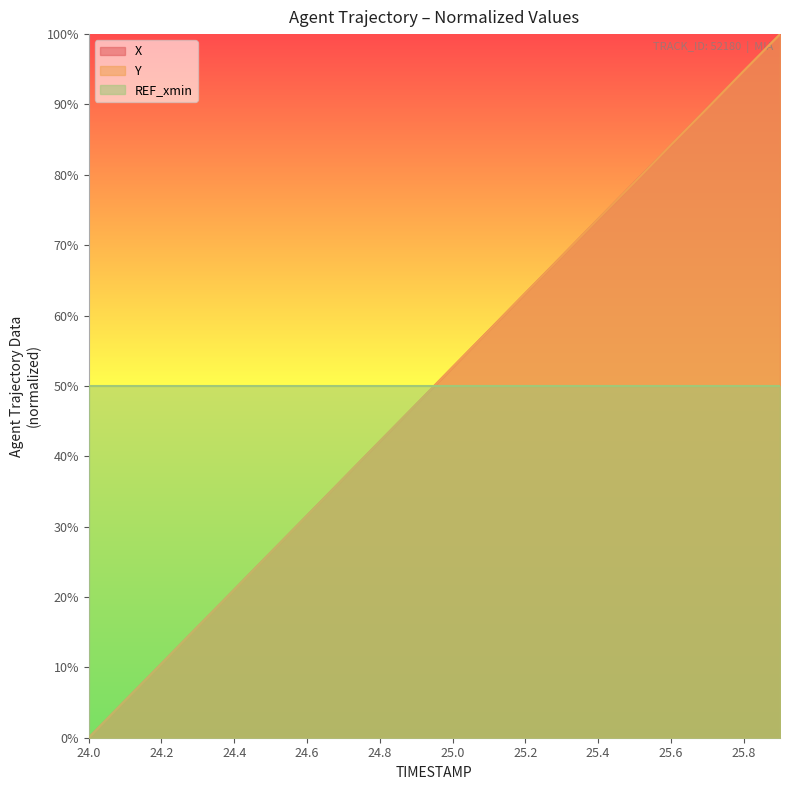

What is the difference between the maximum and minimum values in the Y series?

100.0